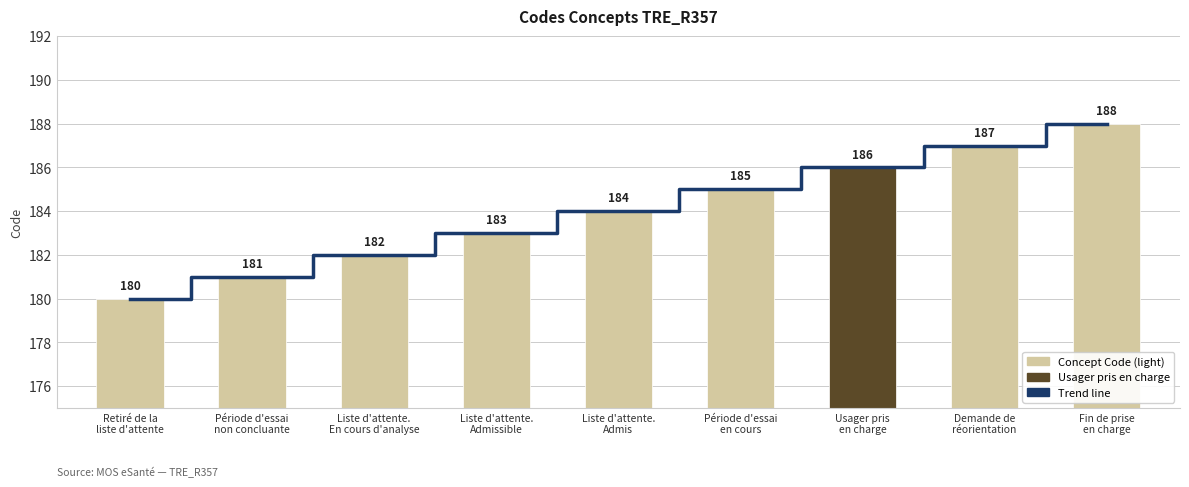

What position from the right is Liste d'attente.
Admissible?

6